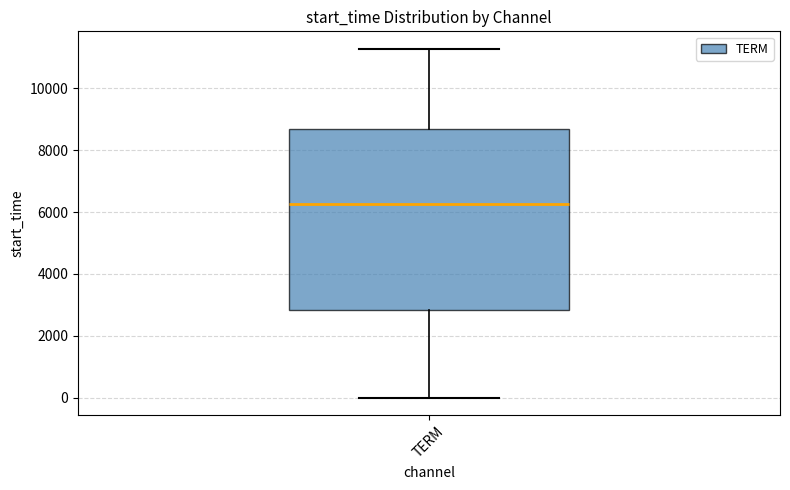

Where does the median line of the box for TERM sit on the y-axis? The values are not printed on the chart, so give them approximately, as read against the axis.

6200